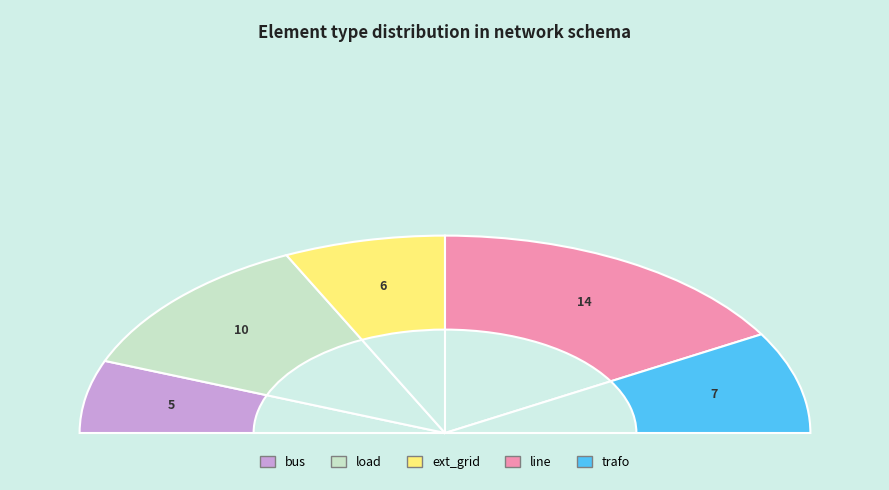

To the nearest percent, what is the difference between the largest and smallest slice percentages?

21%